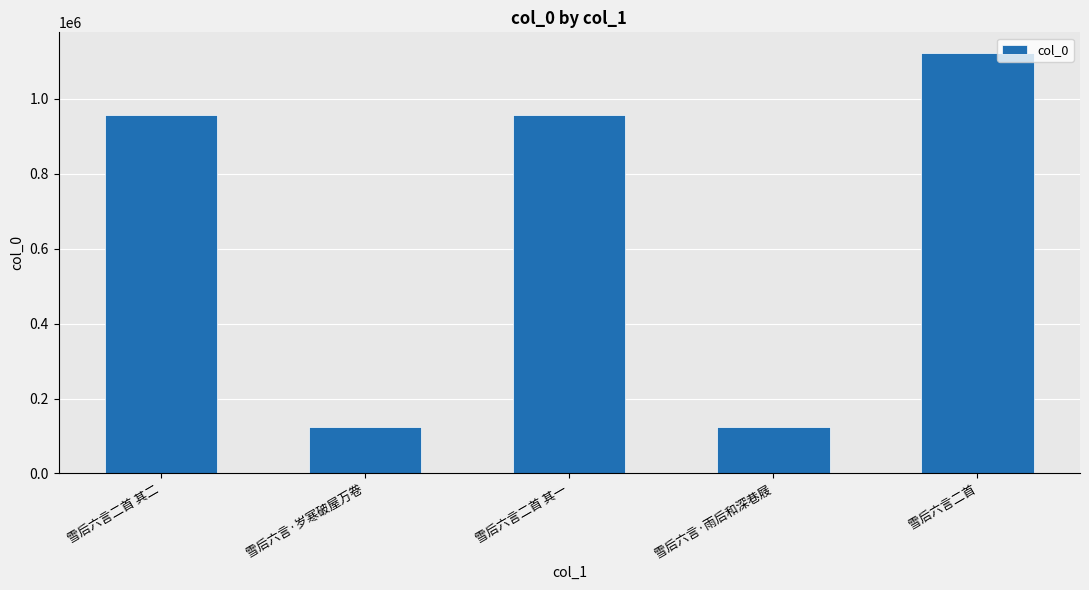

Which has a higher value, 雪后六言·雨后和深巷屐 or 雪后六言二首 其一?

雪后六言二首 其一